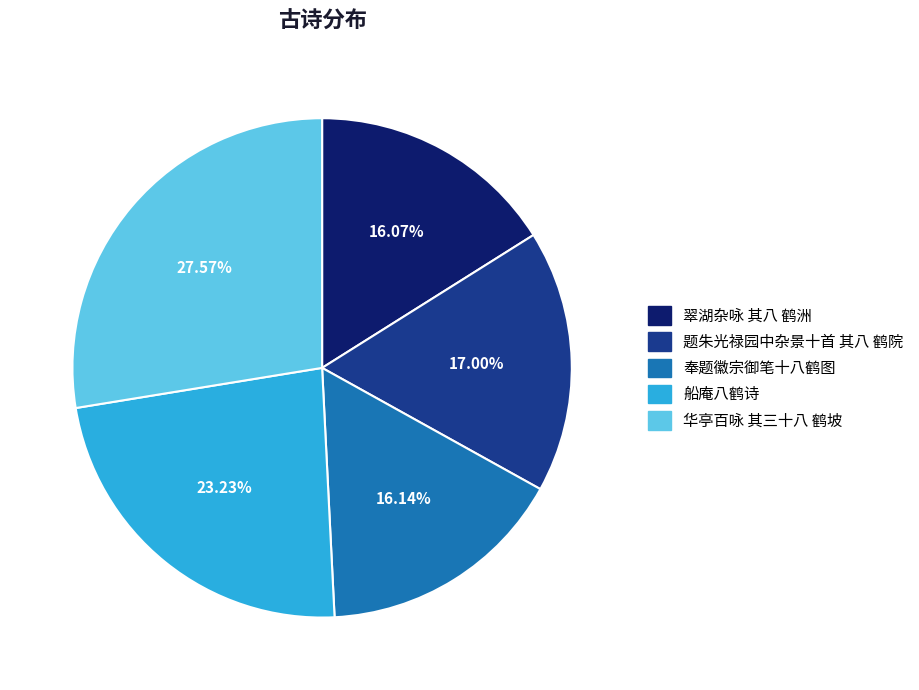

The 华亭百咏 其三十八 鹤坡 slice represents 35% of the pie. True or false?

False